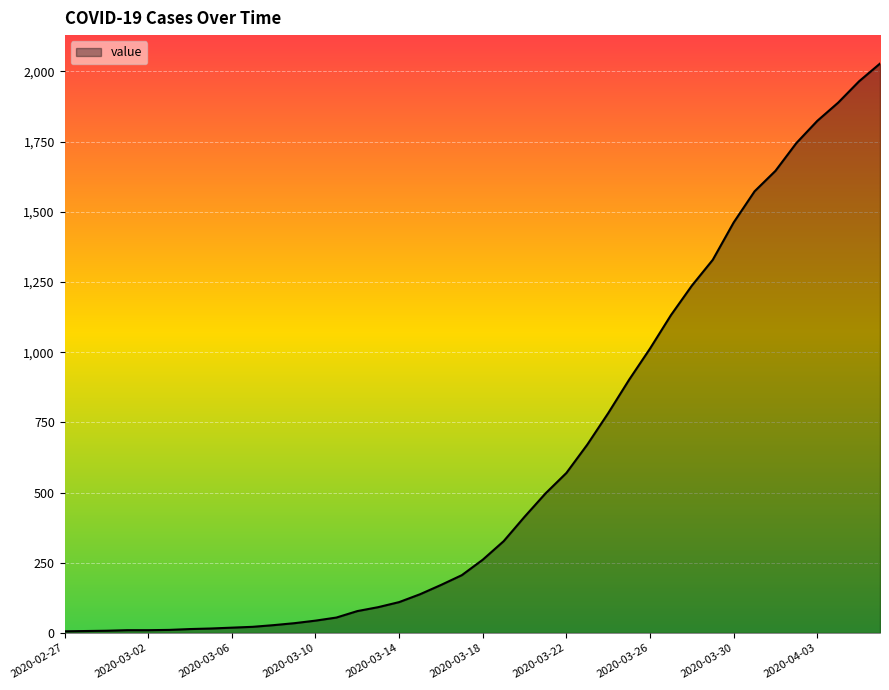

What is the difference between the maximum and minimum values?

2022